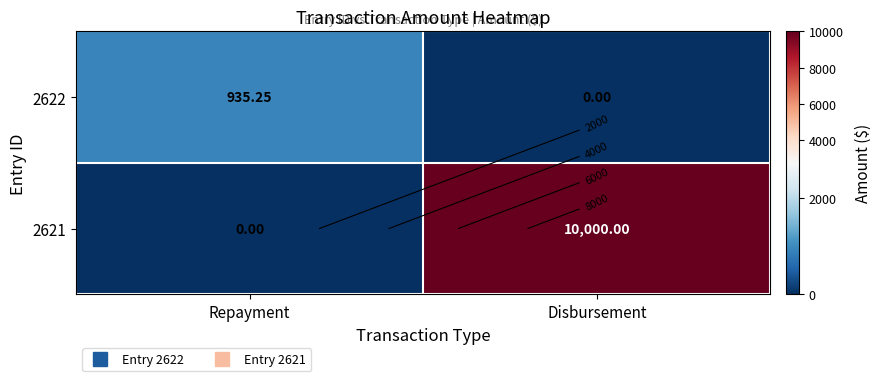

How many values in 2622 are above zero?

1